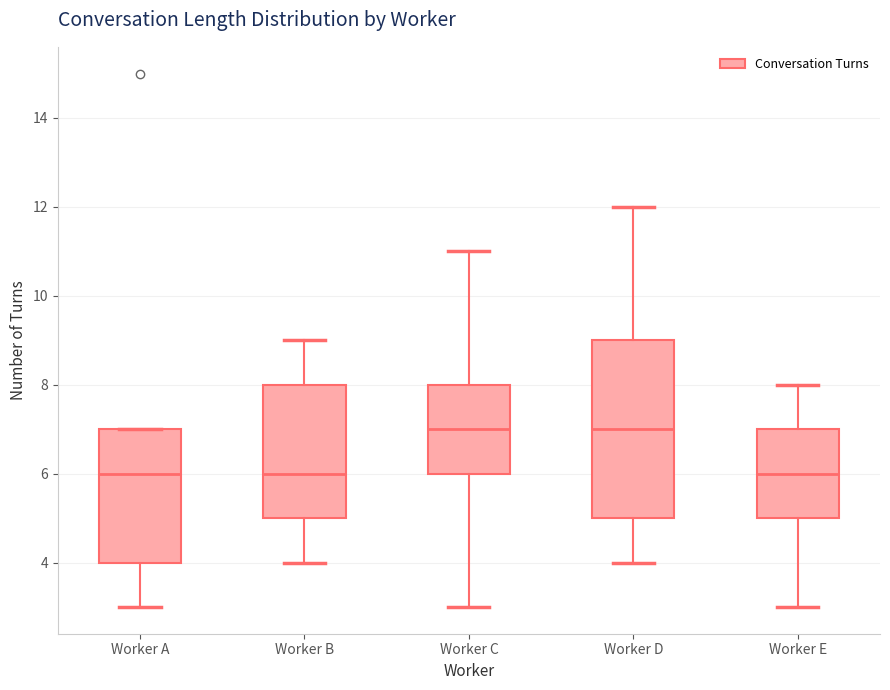

Reading left to right, transcribe this box plot: for each box, give where its median line is, the range the box spans, and where its two whiskers end, as read against the y-axis. The values are not printed on the chart, so give them approximately, as read against the axis.

Worker A: median 6, box 4 to 7, whiskers 3 to 7
Worker B: median 6, box 5 to 8, whiskers 4 to 9
Worker C: median 7, box 6 to 8, whiskers 3 to 11
Worker D: median 7, box 5 to 9, whiskers 4 to 12
Worker E: median 6, box 5 to 7, whiskers 3 to 8